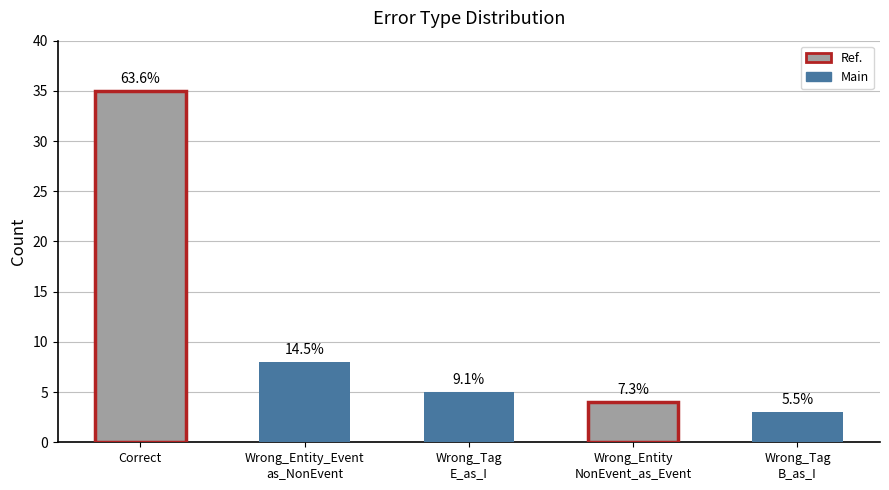

Between Wrong_Entity_Event
as_NonEvent and Correct, which is larger?

Correct